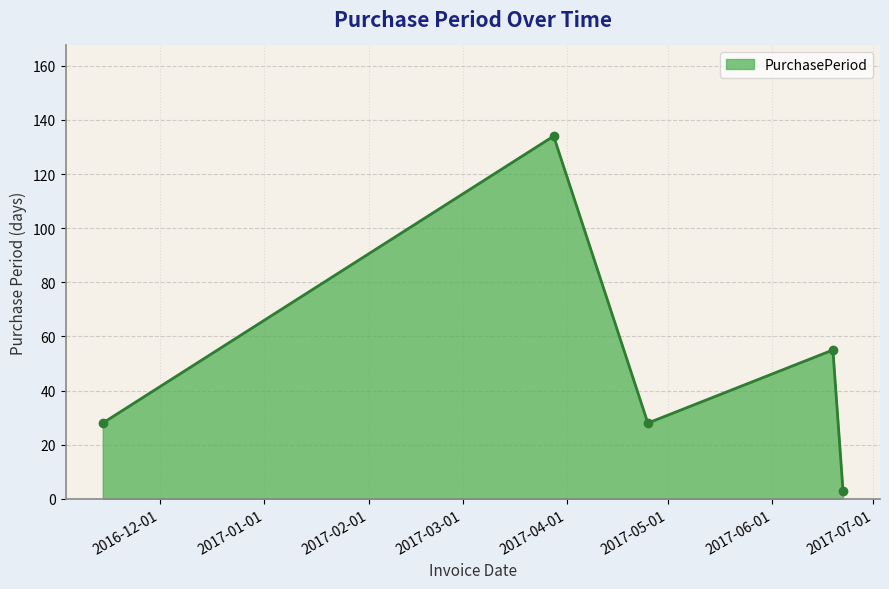

How many interior local peaks (higher than both neighbors) does the data have?

2